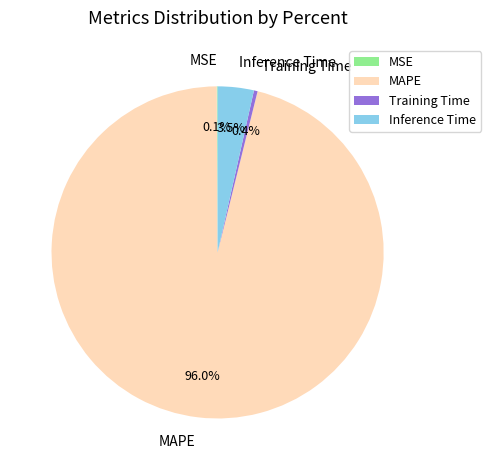

How much of the chart is everything except MAPE?

4.0%